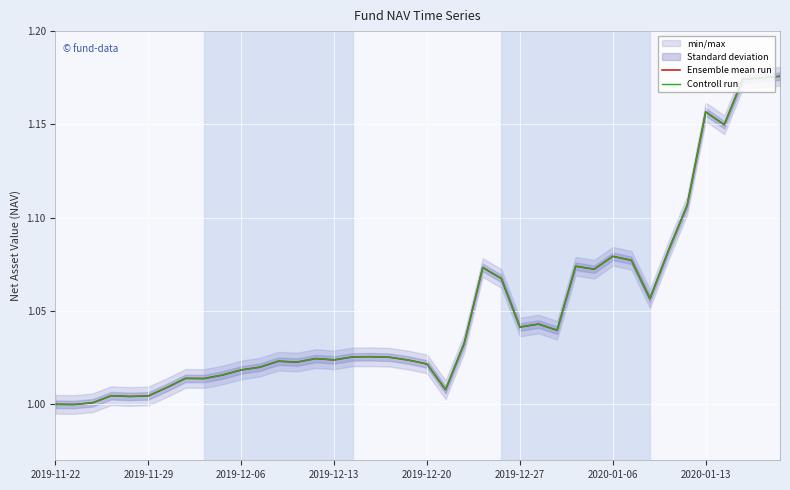

True or false: Ensemble mean run and Controll run intersect in this chart.

False